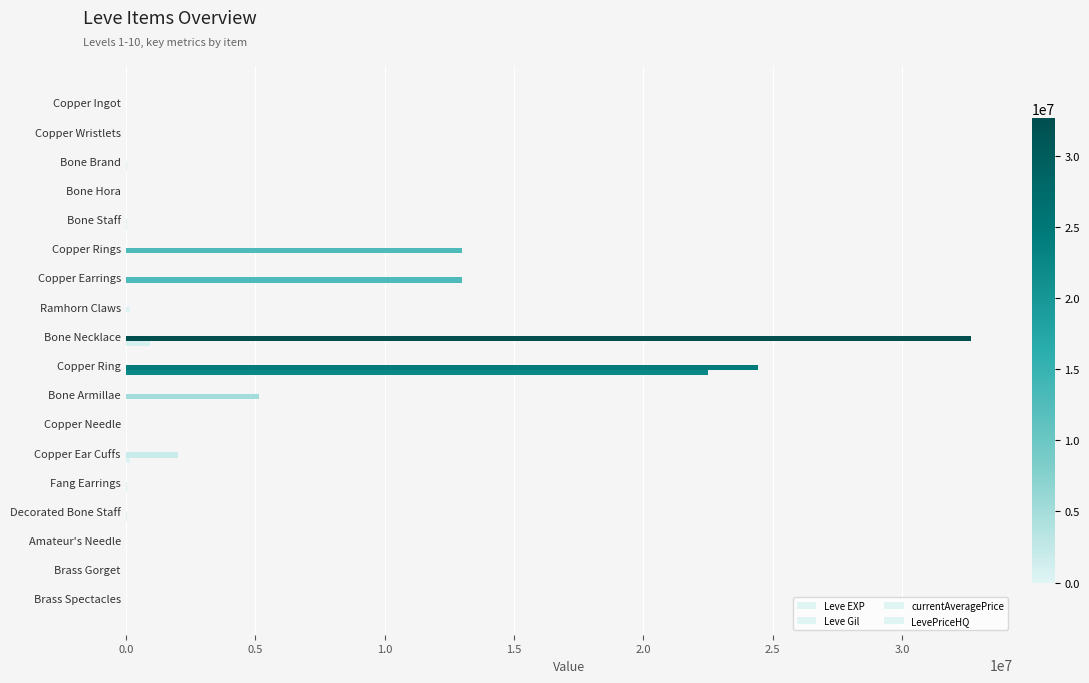

What is the difference between the second highest and second lowest values in the LevePriceHQ series?

950000